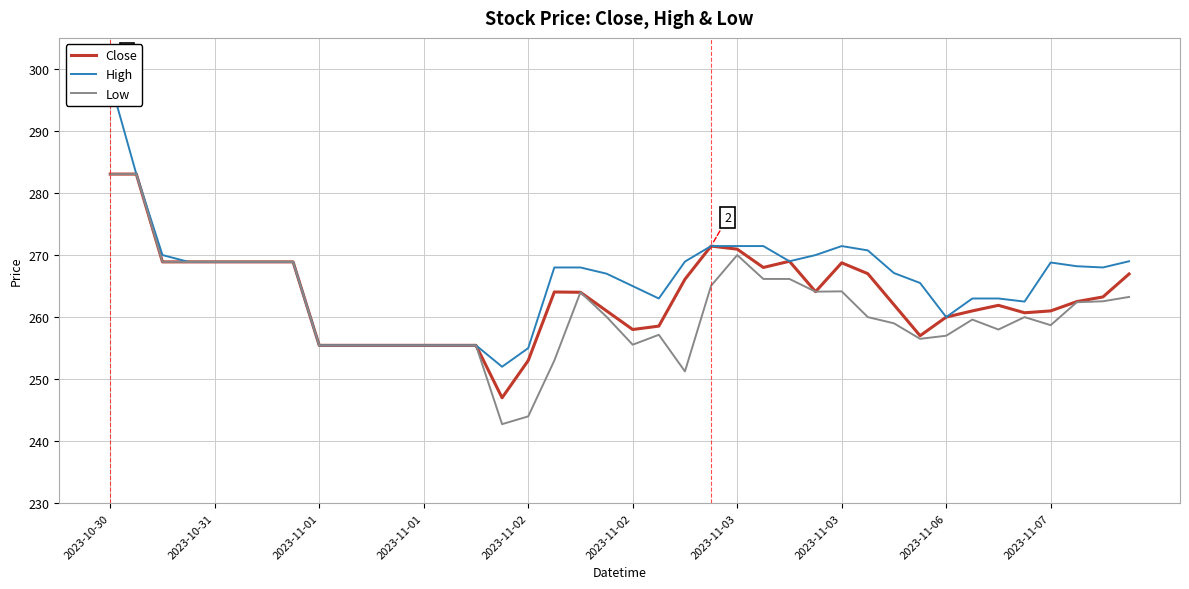

Reading left to right, transcribe all the data shown in this chart.

Close: 283.1	283.1	268.9	268.9	268.9	268.9	268.9	268.9	255.4	255.4	255.4	255.4	255.4	255.4	255.4	247.0	253.0	264.1	264.0	261.0	258.0	258.6	266.1	271.4	270.9	268.0	269.0	264.1	268.8	267.0	262.0	257.0	260.0	261.0	261.9	260.7	261.0	262.5	263.2	266.9
High: 298.0	283.1	270.0	268.9	268.9	268.9	268.9	268.9	255.4	255.4	255.4	255.4	255.4	255.4	255.4	252.0	255.0	268.0	268.0	267.0	265.0	263.0	268.9	271.4	271.4	271.4	269.0	270.0	271.4	270.8	267.1	265.5	260.0	263.0	263.0	262.5	268.8	268.2	268.0	269.0
Low: 283.1	283.1	268.9	268.9	268.9	268.9	268.9	268.9	255.4	255.4	255.4	255.4	255.4	255.4	255.4	242.8	244.0	253.0	264.0	260.1	255.6	257.1	251.2	265.1	270.0	266.1	266.1	264.1	264.1	260.0	259.0	256.5	257.0	259.6	258.0	260.0	258.7	262.4	262.6	263.2